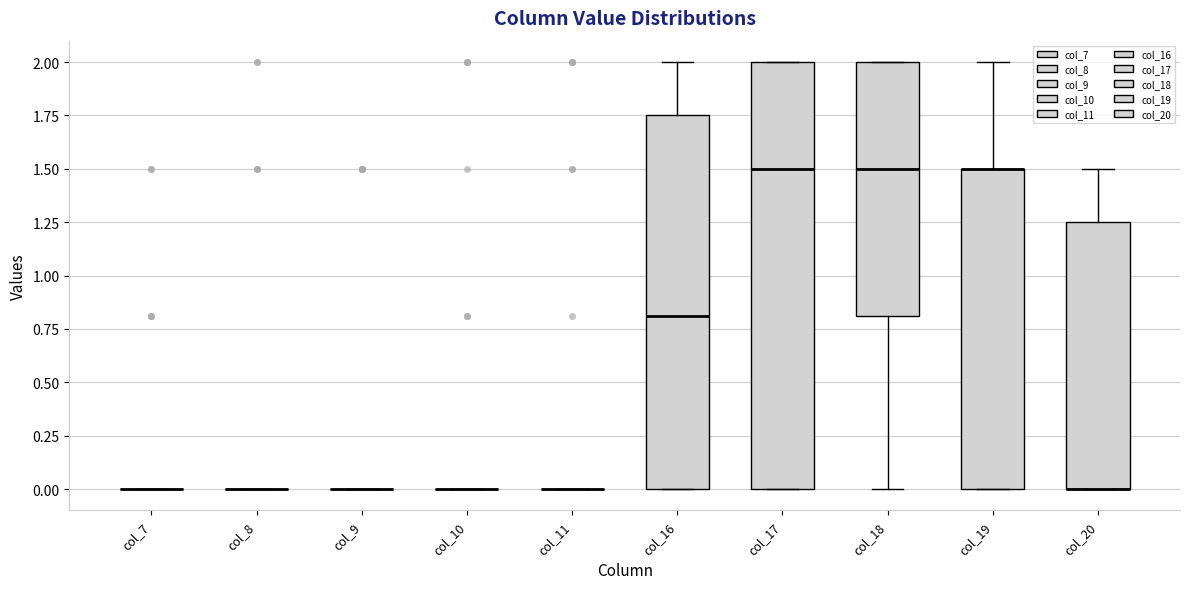

Reading left to right, transcribe this box plot: for each box, give where its median line is, the range the box spans, and where its two whiskers end, as read against the y-axis. The values are not printed on the chart, so give them approximately, as read against the axis.

col_7: box collapsed to a line at 0.00, whiskers 0.00 to 0.00
col_8: box collapsed to a line at 0.00, whiskers 0.00 to 0.00
col_9: box collapsed to a line at 0.00, whiskers 0.00 to 0.00
col_10: box collapsed to a line at 0.00, whiskers 0.00 to 0.00
col_11: box collapsed to a line at 0.00, whiskers 0.00 to 0.00
col_16: median 0.80, box 0.00 to 1.75, whiskers 0.00 to 2.00
col_17: median 1.50, box 0.00 to 2.00, whiskers 0.00 to 2.00
col_18: median 1.50, box 0.80 to 2.00, whiskers 0.00 to 2.00
col_19: median 1.50 (drawn on the box's upper edge), box 0.00 to 1.50, whiskers 0.00 to 2.00
col_20: median 0.00 (drawn on the box's lower edge), box 0.00 to 1.25, whiskers 0.00 to 1.50